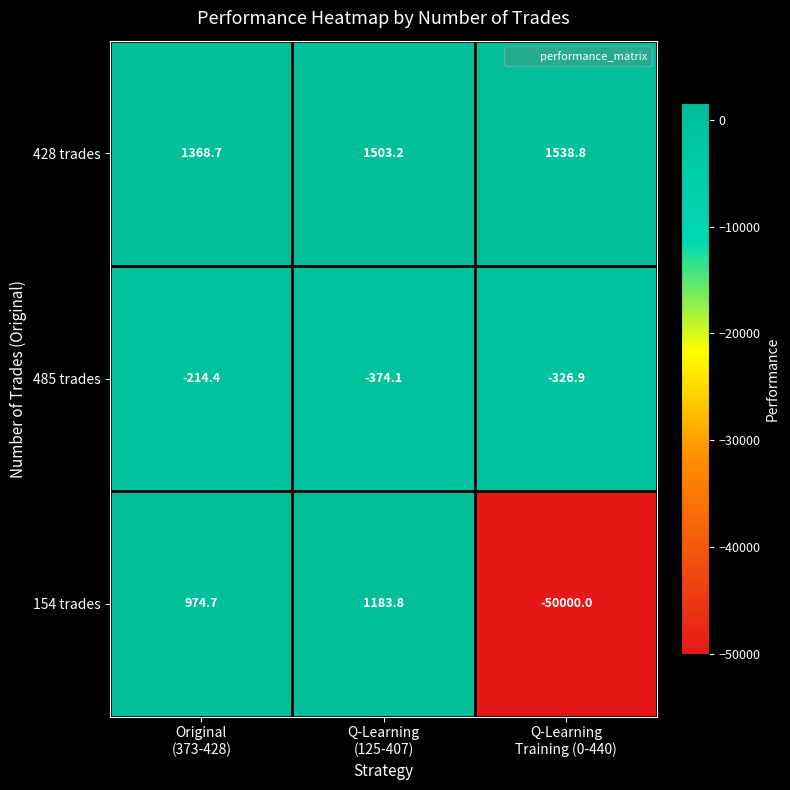

List the series in order of their peak value, highest first.

428 trades, 154 trades, 485 trades